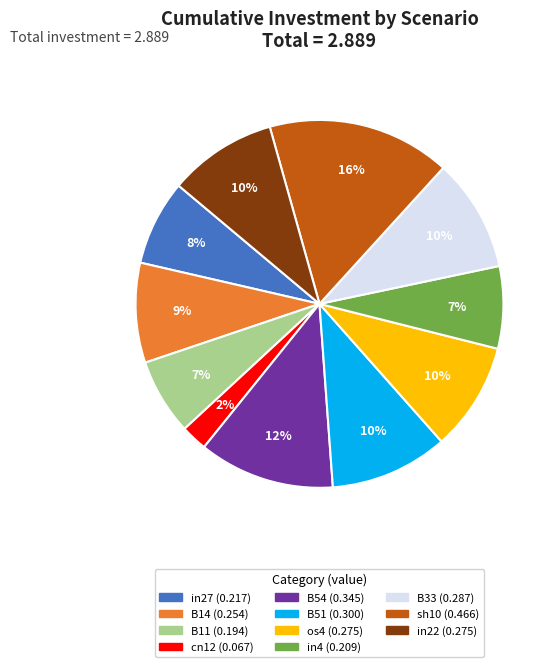

Between B11 and os4, which is larger?

os4